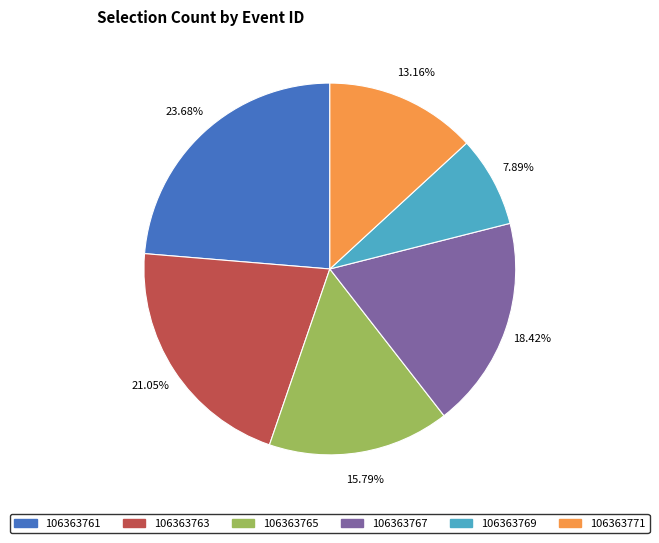

How many slices are in this pie chart?

6